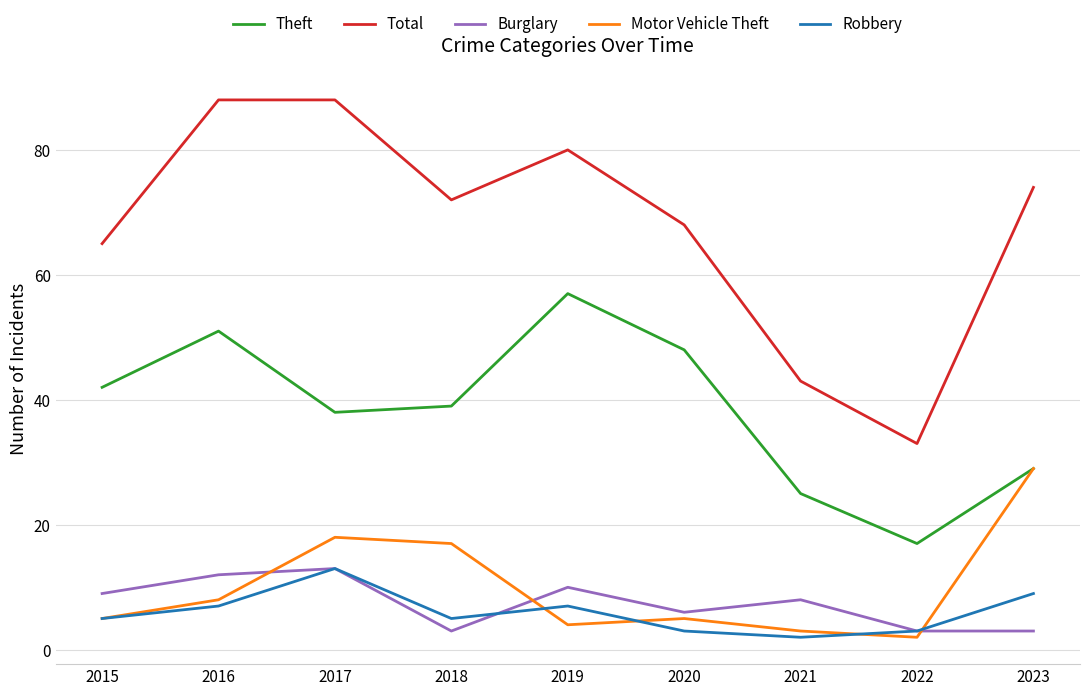

What is the difference between the second highest and minimum values in the Robbery series?

7